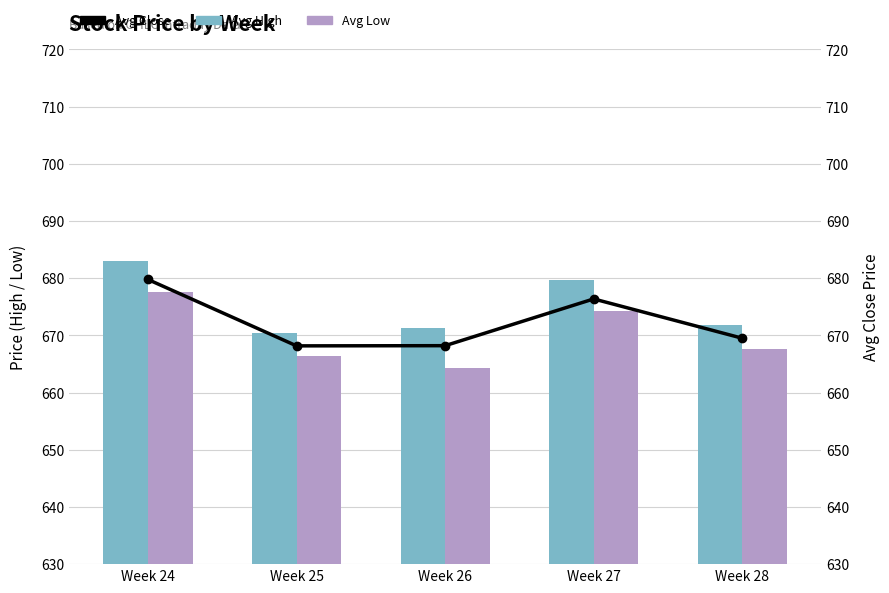

Reading right to left, what are all the values shown in this chart?

Avg High: 671.8	679.7	671.3	670.5	683.1
Avg Low: 667.7	674.2	664.3	666.4	677.6
Avg Close: 669.5	676.4	668.2	668.2	679.8